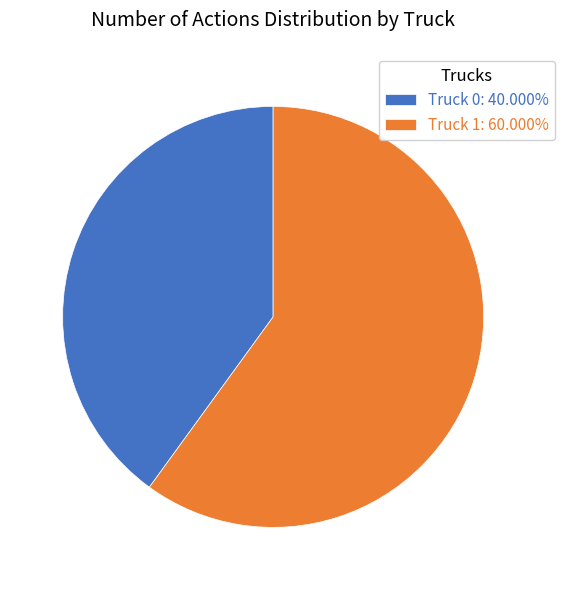

Which has a higher value, Truck 1 or Truck 0?

Truck 1